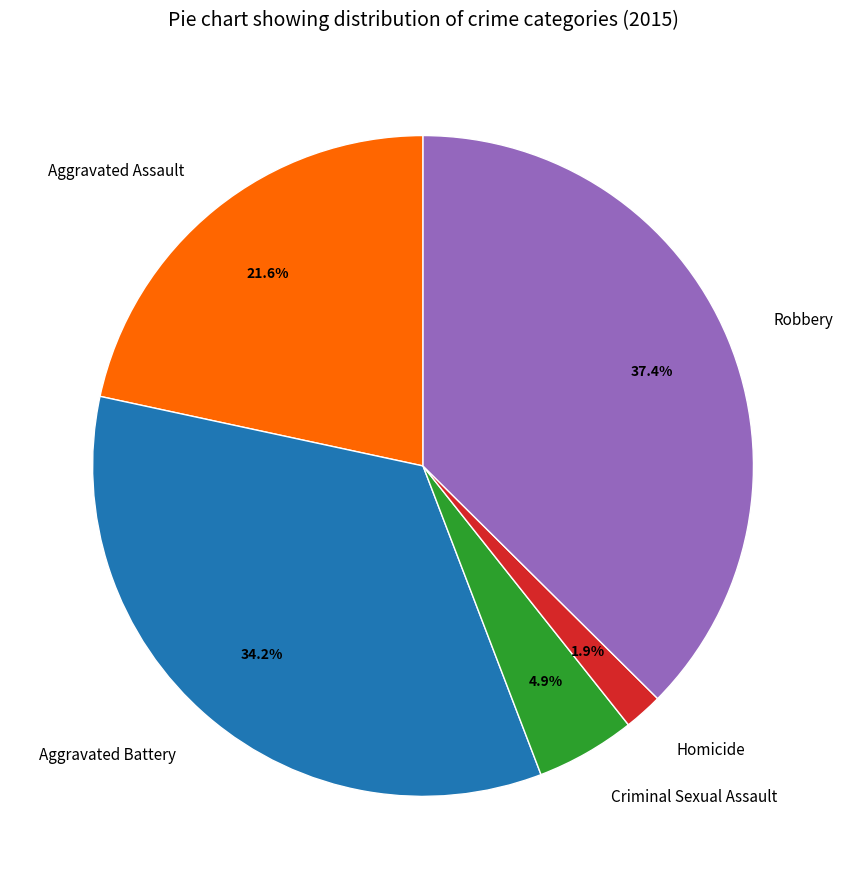

To the nearest percent, what is the combined percentage of Aggravated Assault and Homicide?

24%